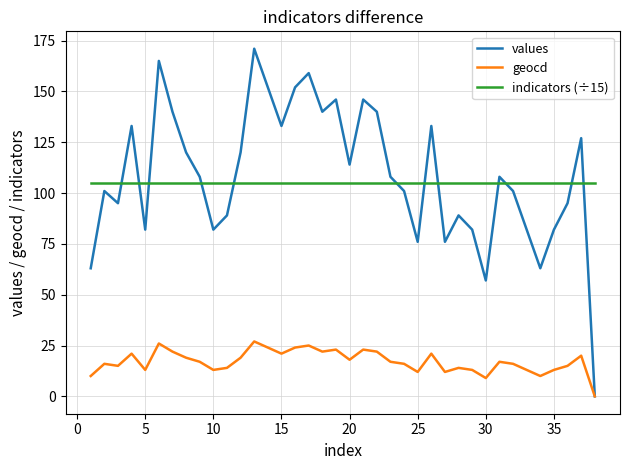

True or false: geocd and indicators (÷15) cross at least once.

False